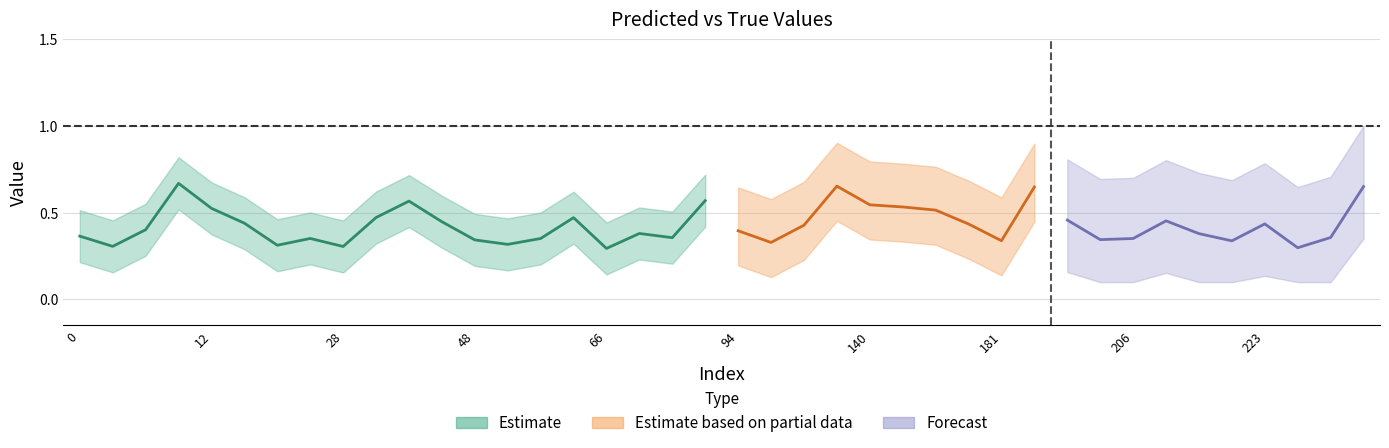

Rank the categories by y_pred value from highest to lowest.

11, 131, 269, 198, 83, 37, 140, 166, 12, 171, 33, 57, 199, 208, 42, 13, 223, 174, 114, 10, 94, 67, 215, 0, 262, 71, 27, 56, 206, 201, 48, 181, 219, 107, 50, 23, 8, 28, 247, 66